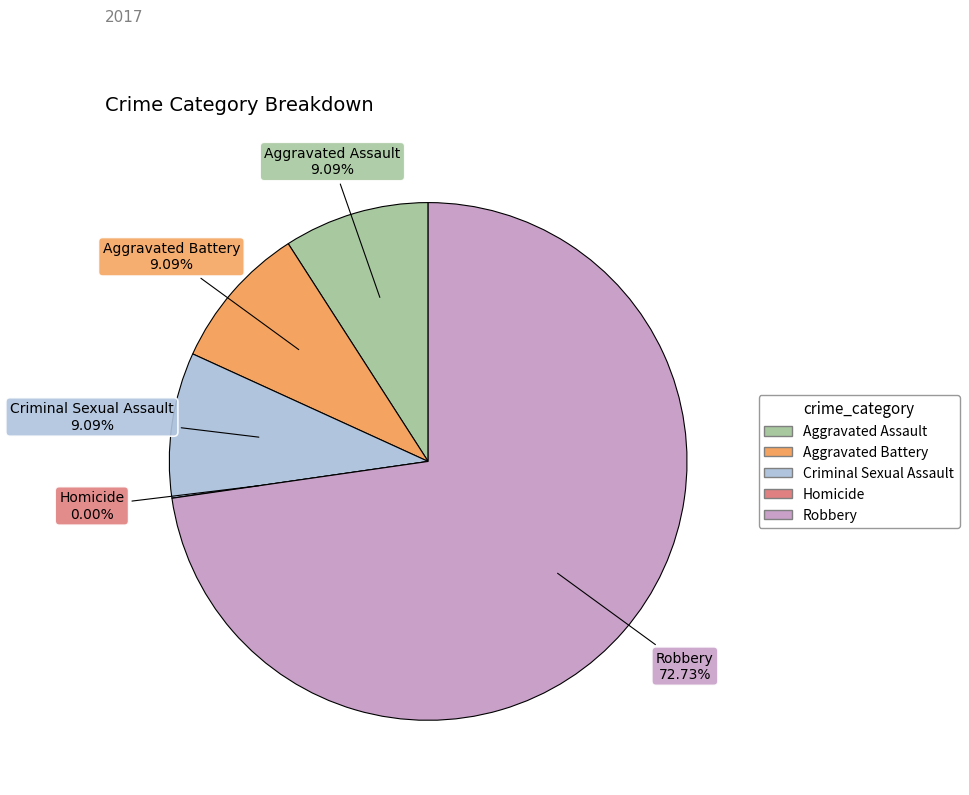

How much of the chart is everything except Criminal Sexual Assault?

90.9%